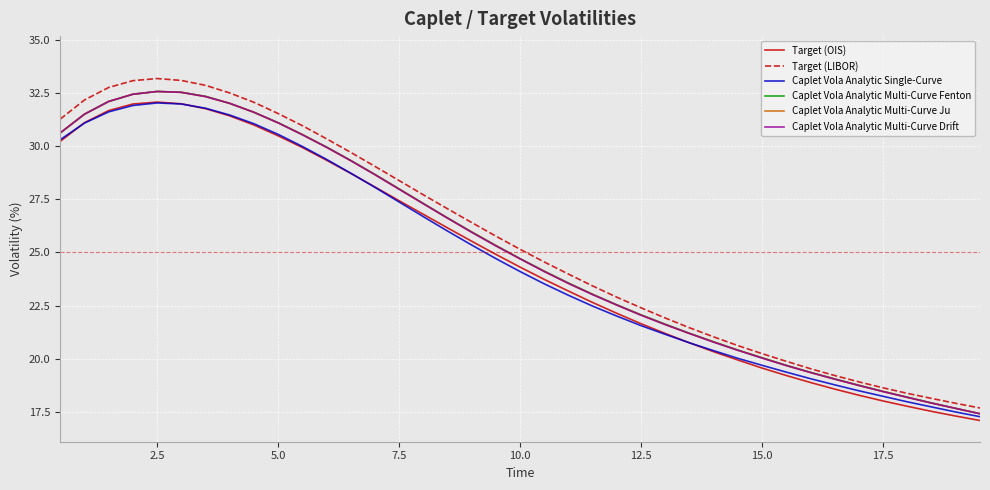

What is the highest value of the Caplet Vola Analytic Multi-Curve Ju series?

32.6